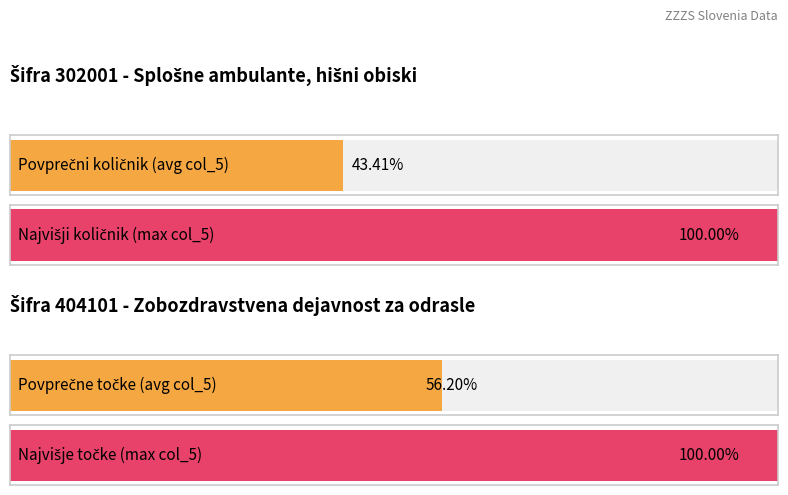

True or false: Z0031 količnik skupaj has a value of 62545 at 14041.

False